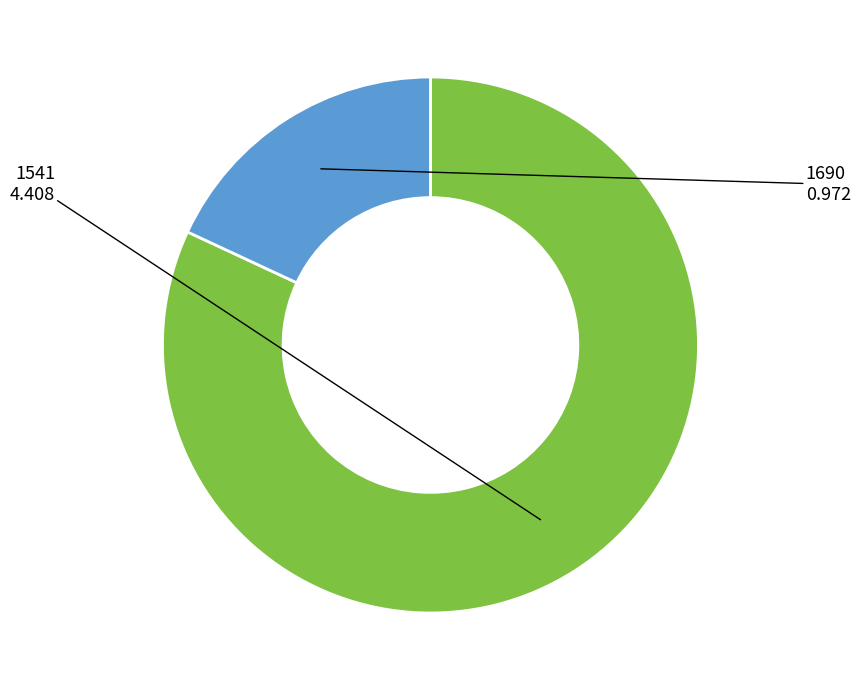

True or false: 1690 accounts for 18% of the total.

True